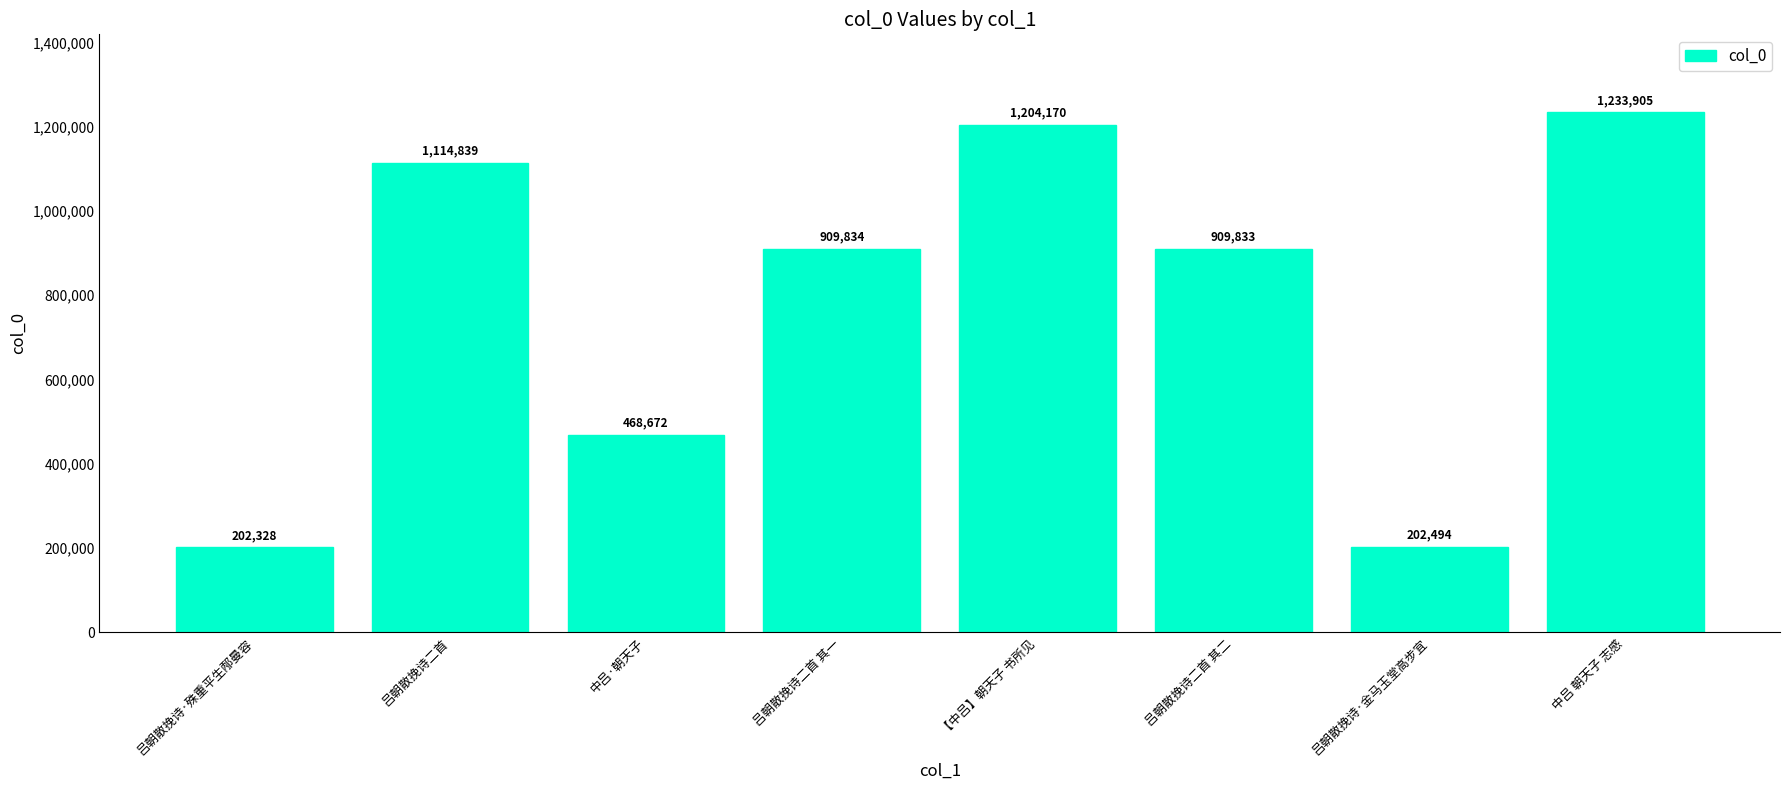

What position from the right is 中吕·朝天子?

6